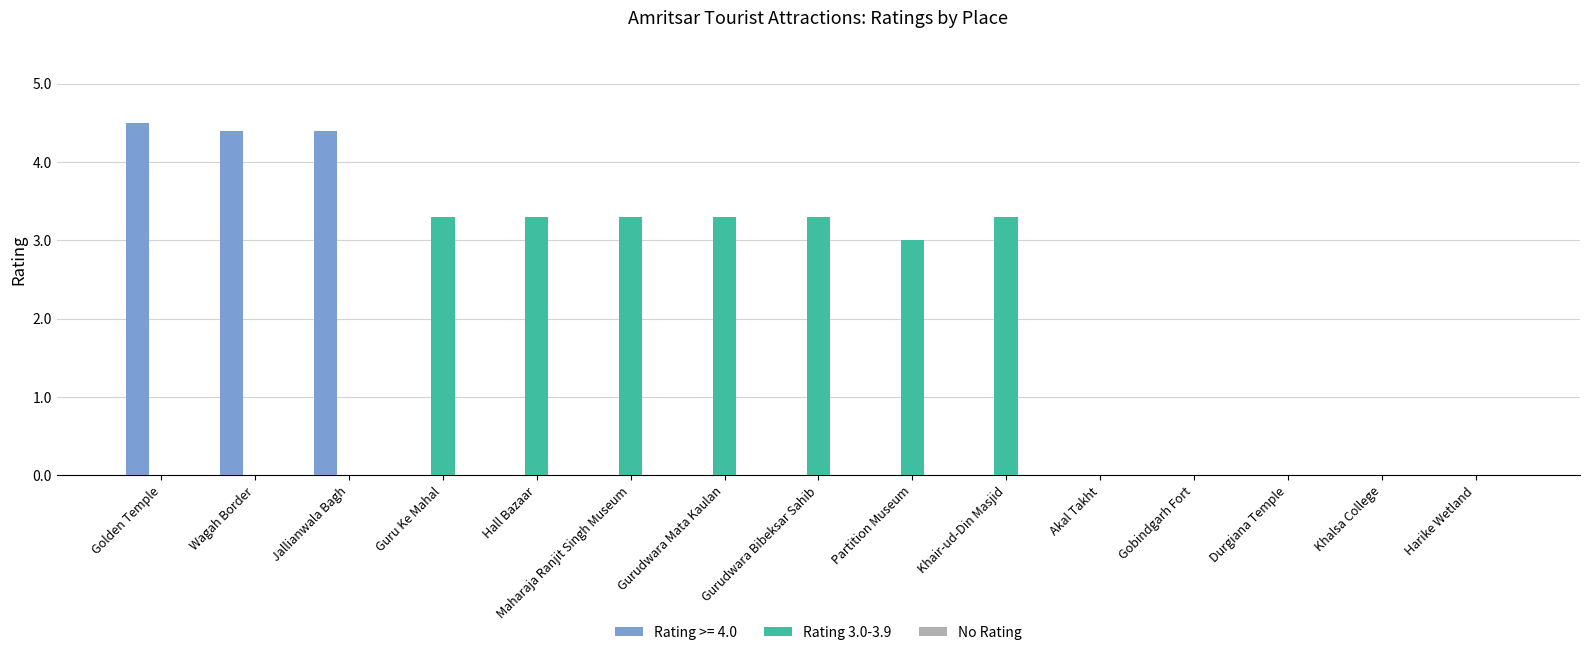

The value of Rating 3.0-3.9 at Khalsa College is 0.0. True or false?

True